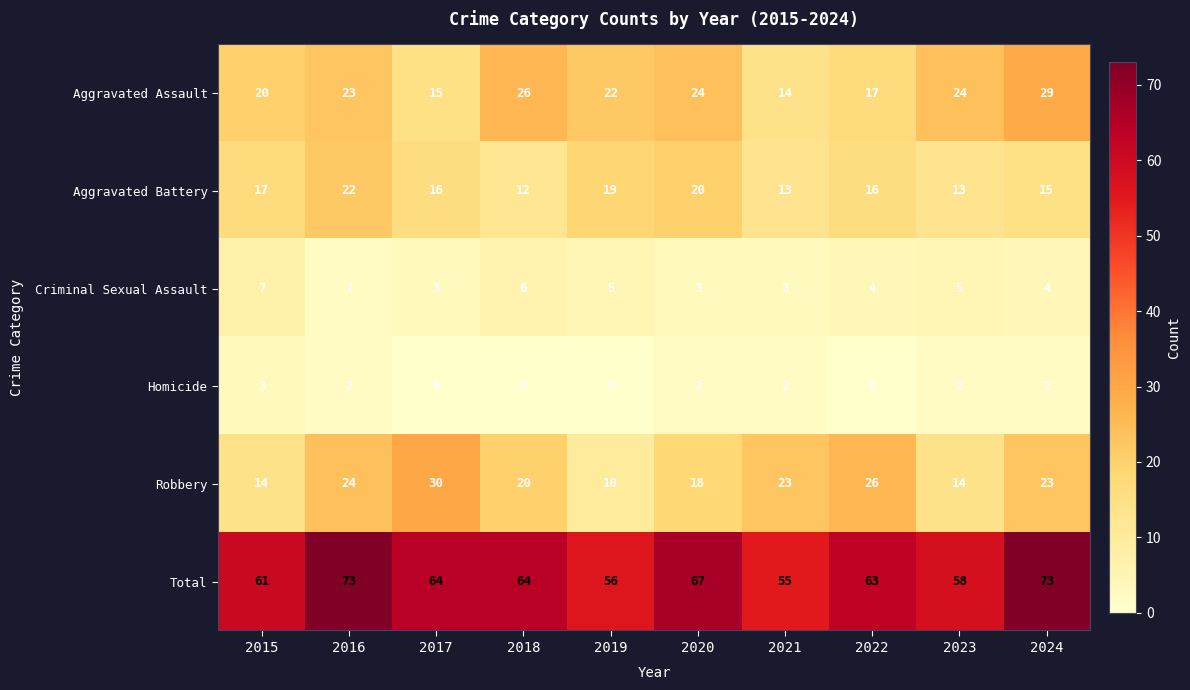

What is the greatest value displayed?

73